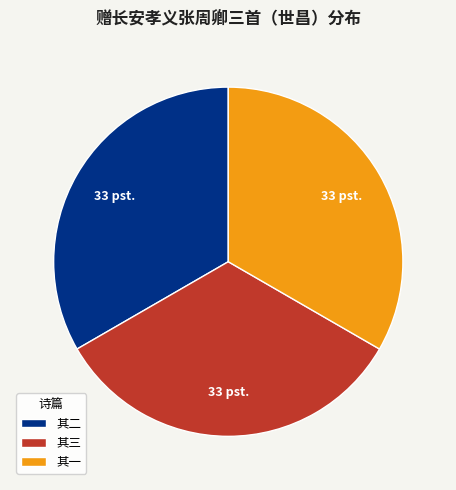

Combined, do 其三 and 其二 account for over 50%?

Yes